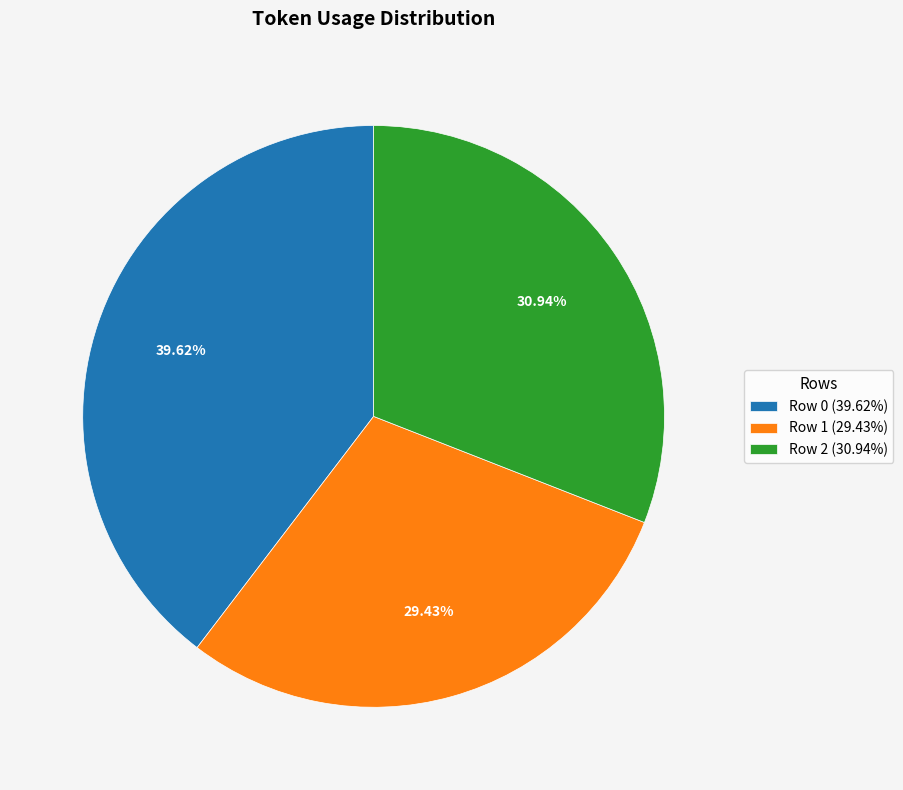

How many segments does this pie chart have?

3